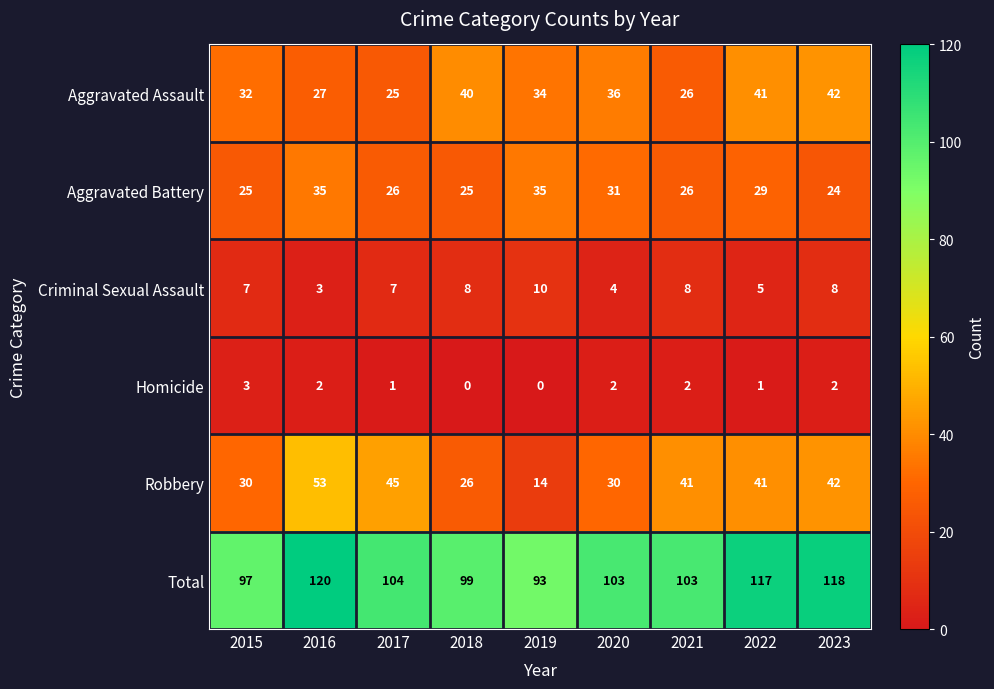

What value does the Total series have at 2017, to the nearest 10?

100